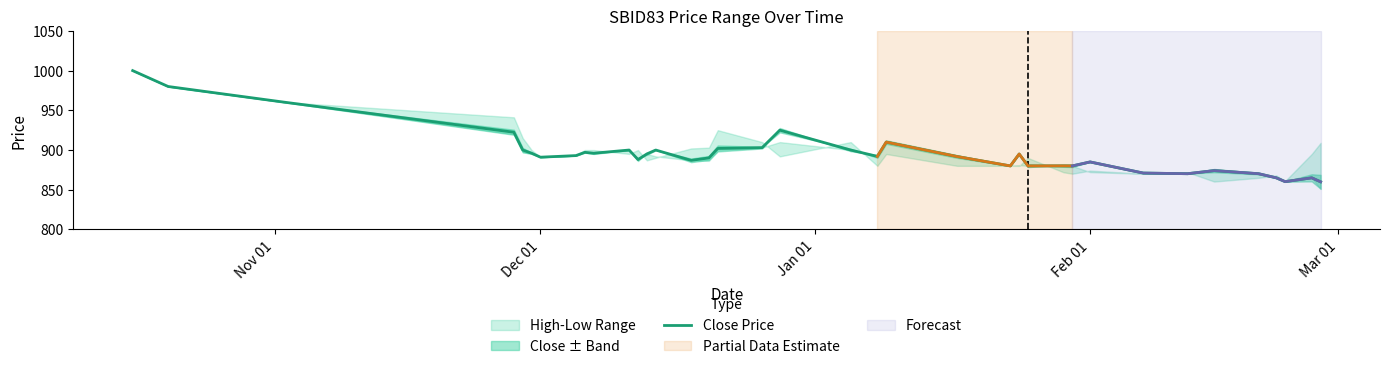

How many interior local peaks (higher than both neighbors) does the data have?

10